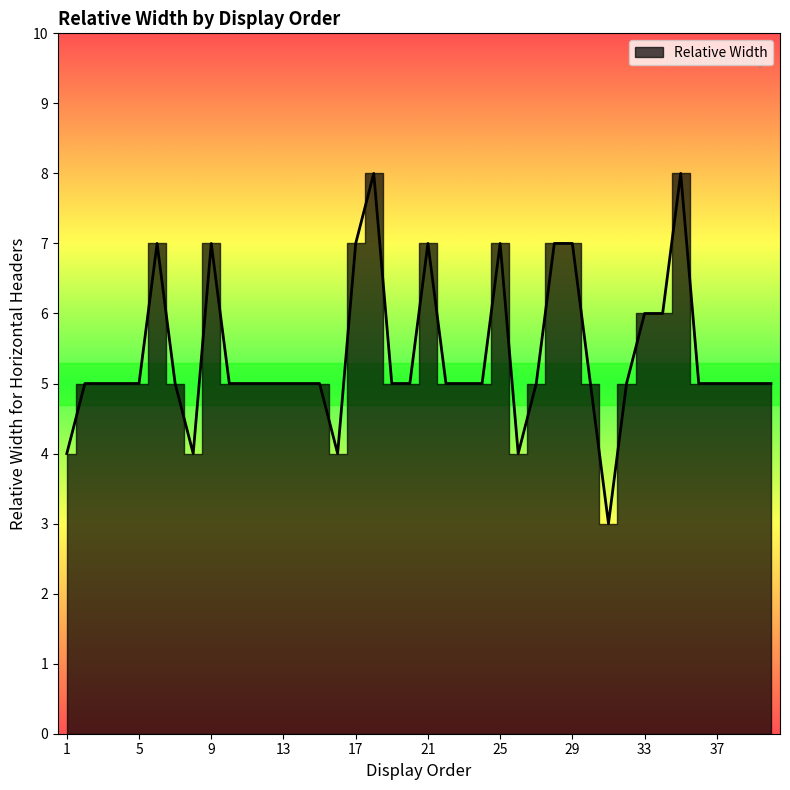

At which category does the data reach its first local peak?

6